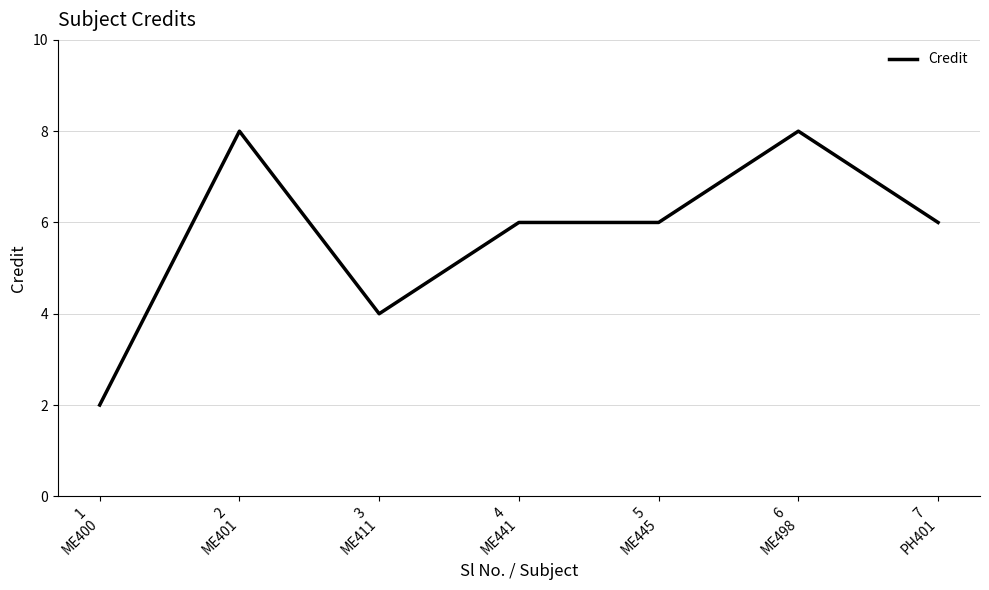

What is the greatest value displayed?

8